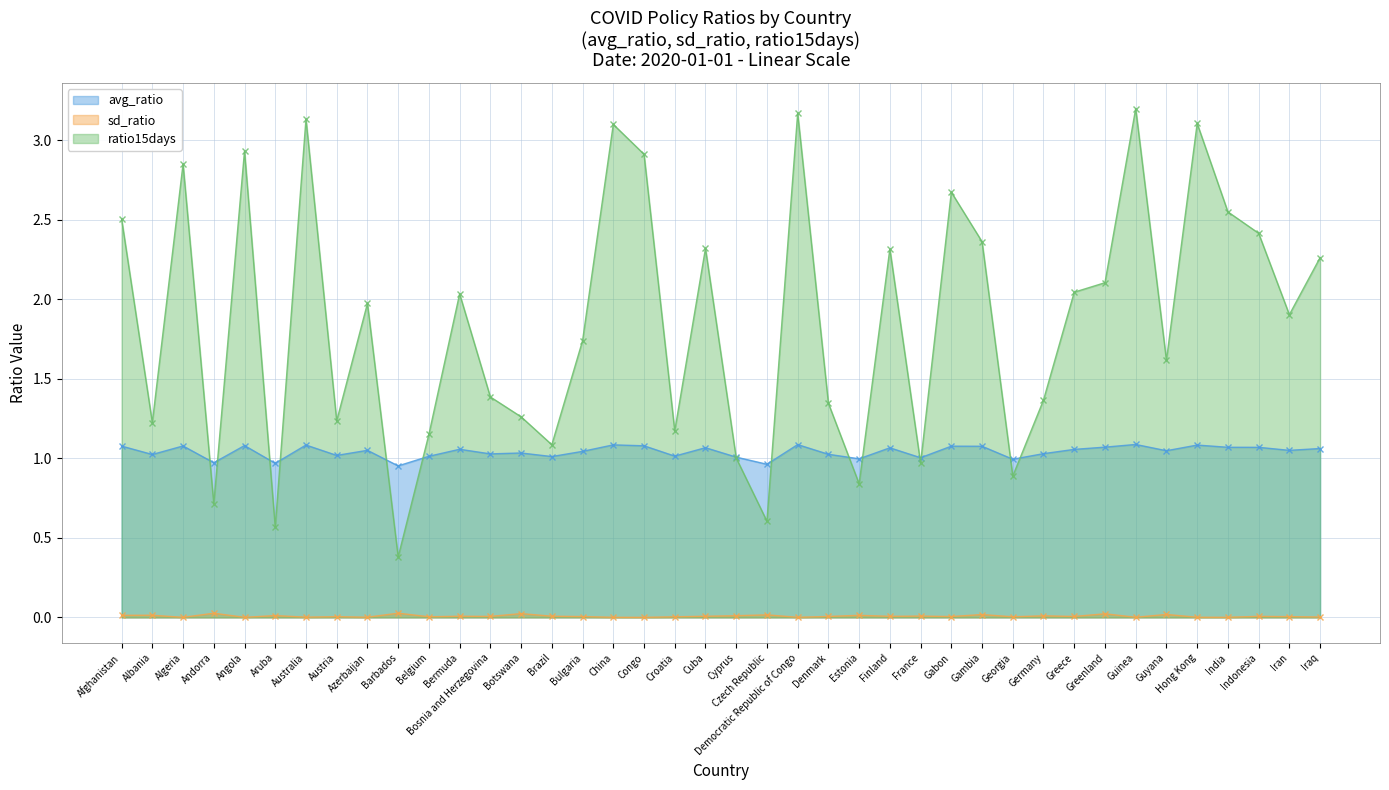

The value of avg_ratio at Finland is 1.6. True or false?

False